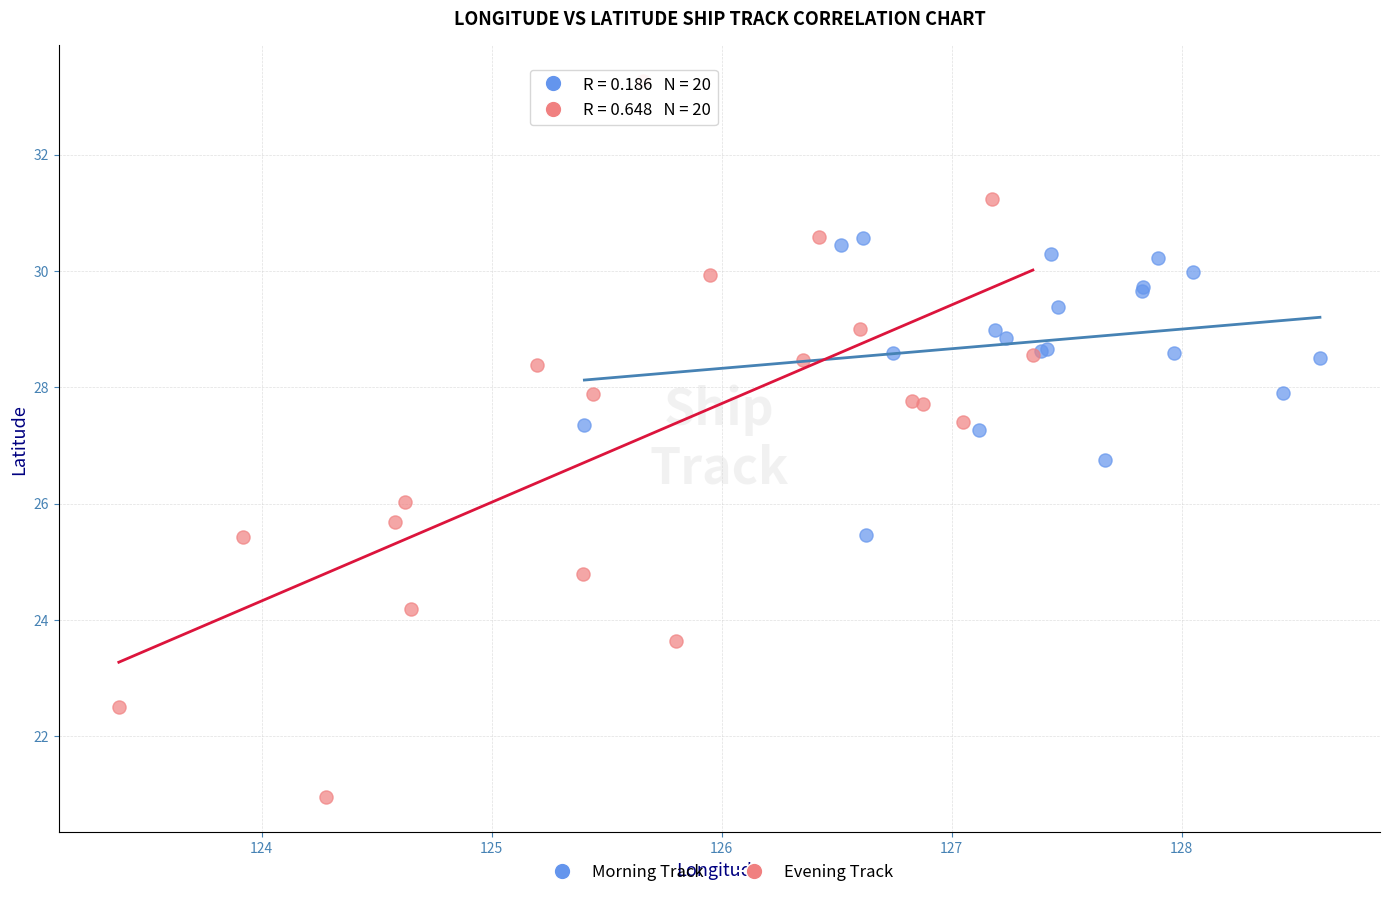

Which series reaches the minimum Y coordinate?

Evening Track